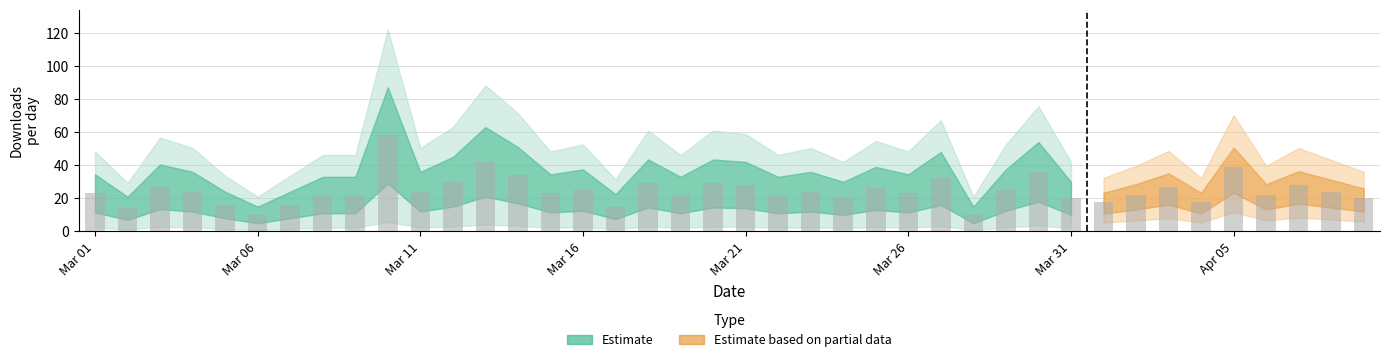

What is the value of the 3rd bar from the left?

27